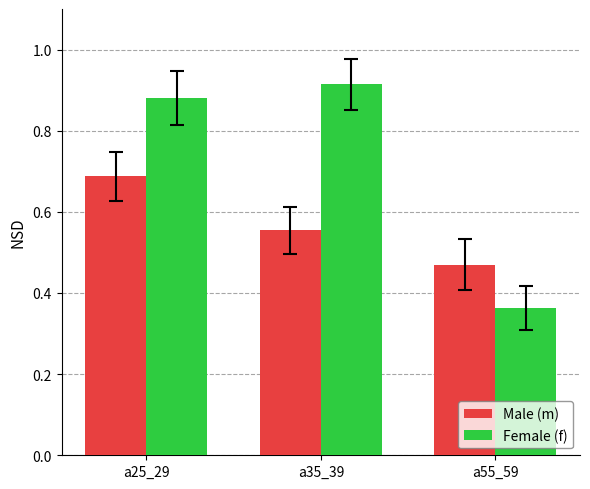

Between a25_29 and a55_59, which series saw the biggest shift?

Female (f)